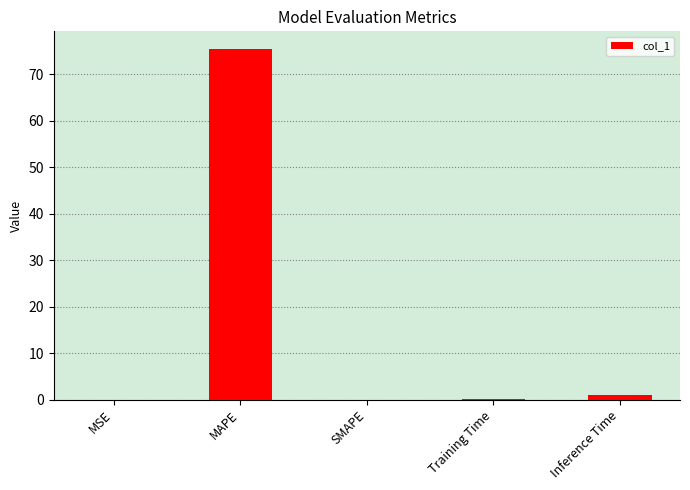

What is the change in value from MSE to Inference Time?

+0.9